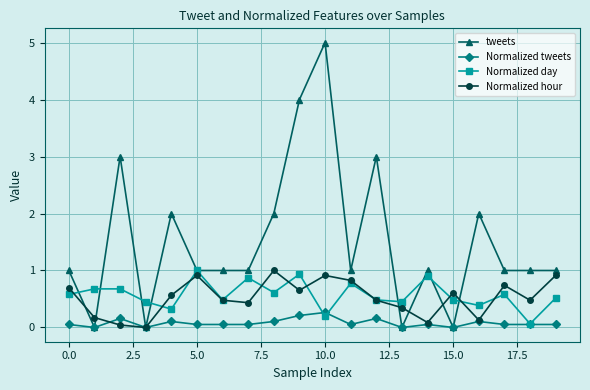

How many values in the Normalized hour series exceed 0?

19